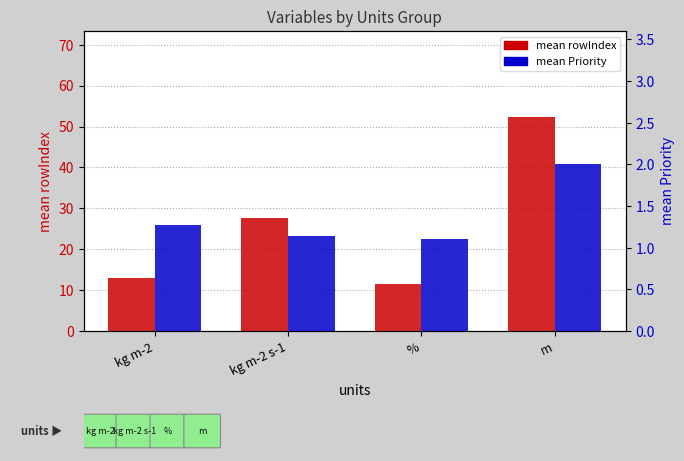

At which label does mean rowIndex reach its minimum?

%